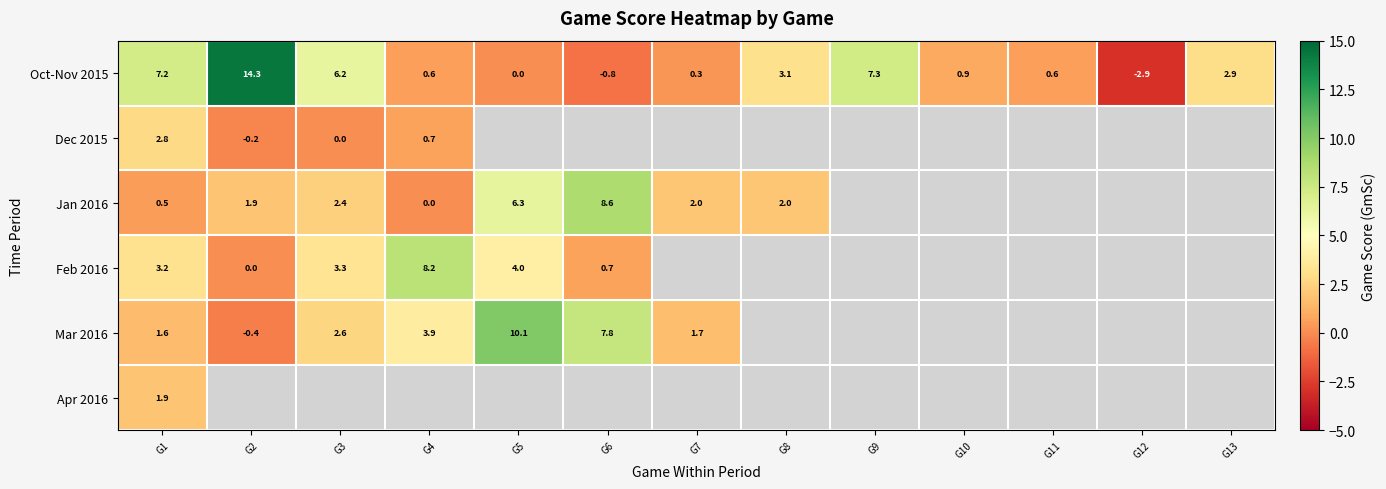

How many distinct data groups are displayed?

6